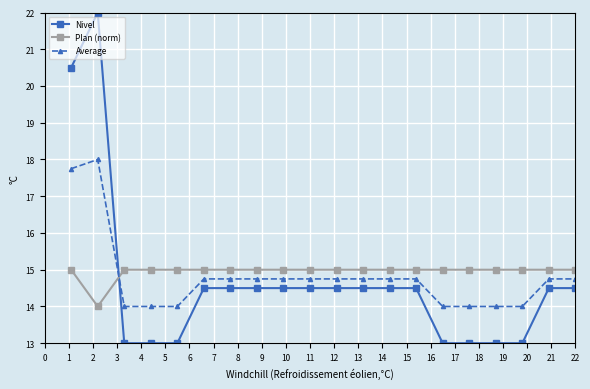

What is the sum of all Average values?

296.0